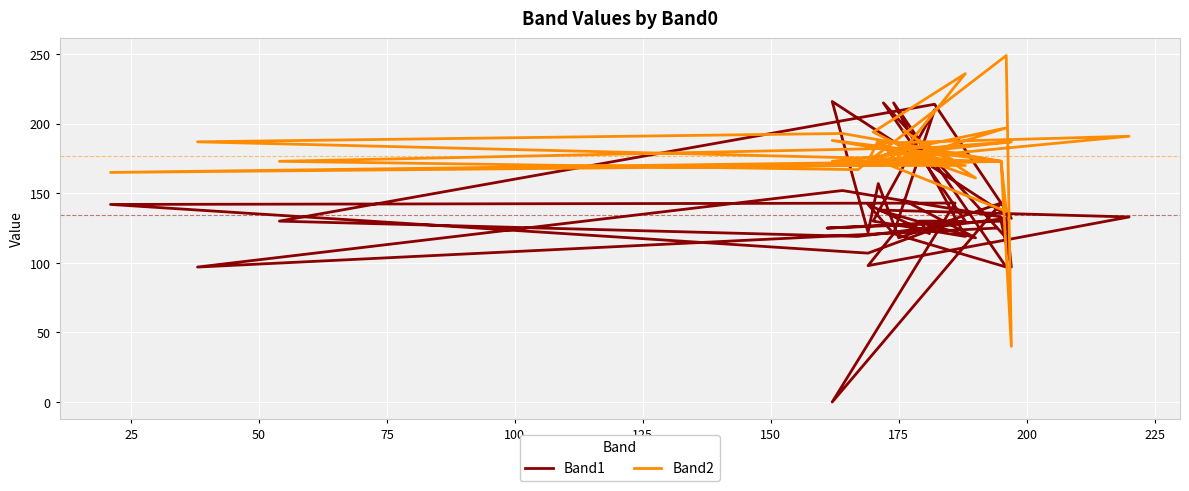

Which series has the largest total across all categories?

Band2